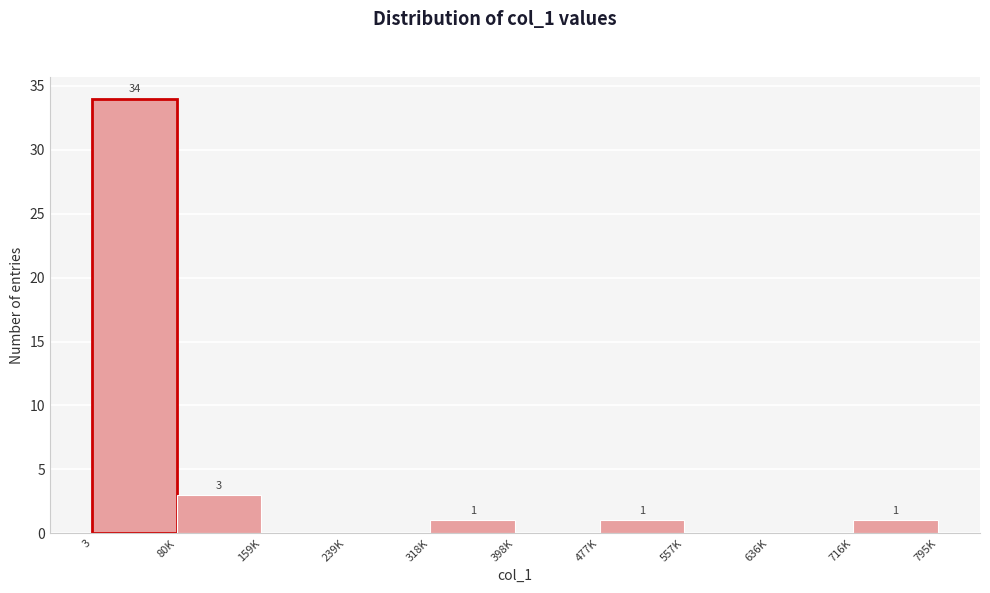

Reading left to right, list all the values displayed in this chart.

3=34	80K=3	159K=0	239K=0	318K=1	398K=0	477K=1	557K=0	636K=0	716K=1